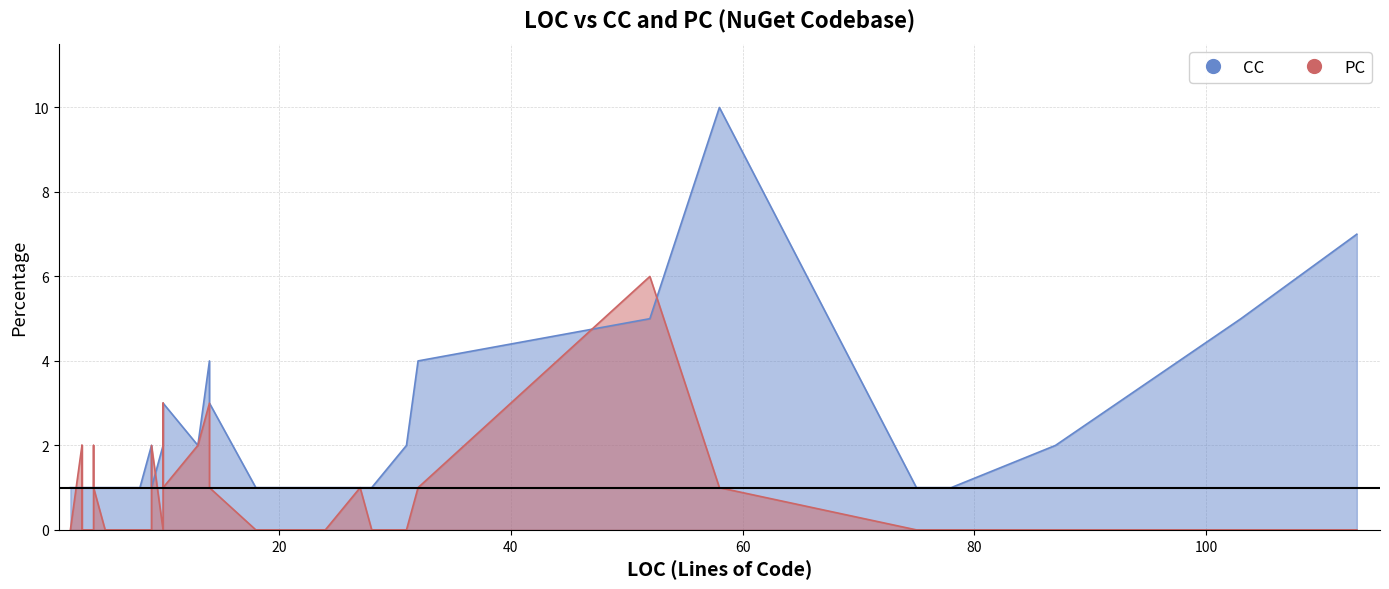

In CC, how many points are lower than both neighbors (excluding endpoints)?

2